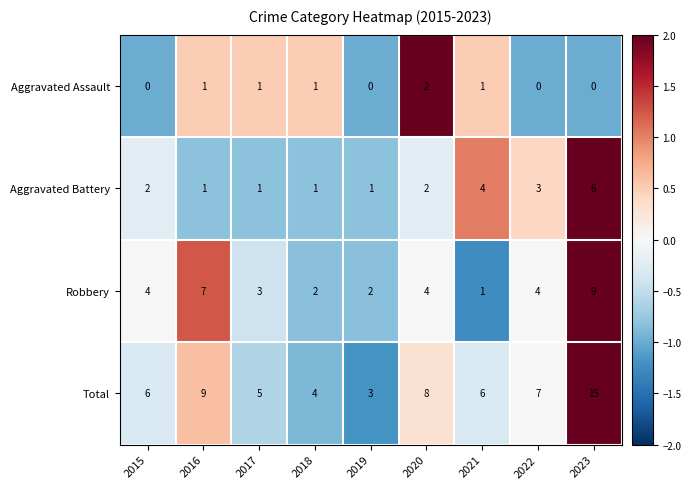

Which series has the largest total across all categories?

Total